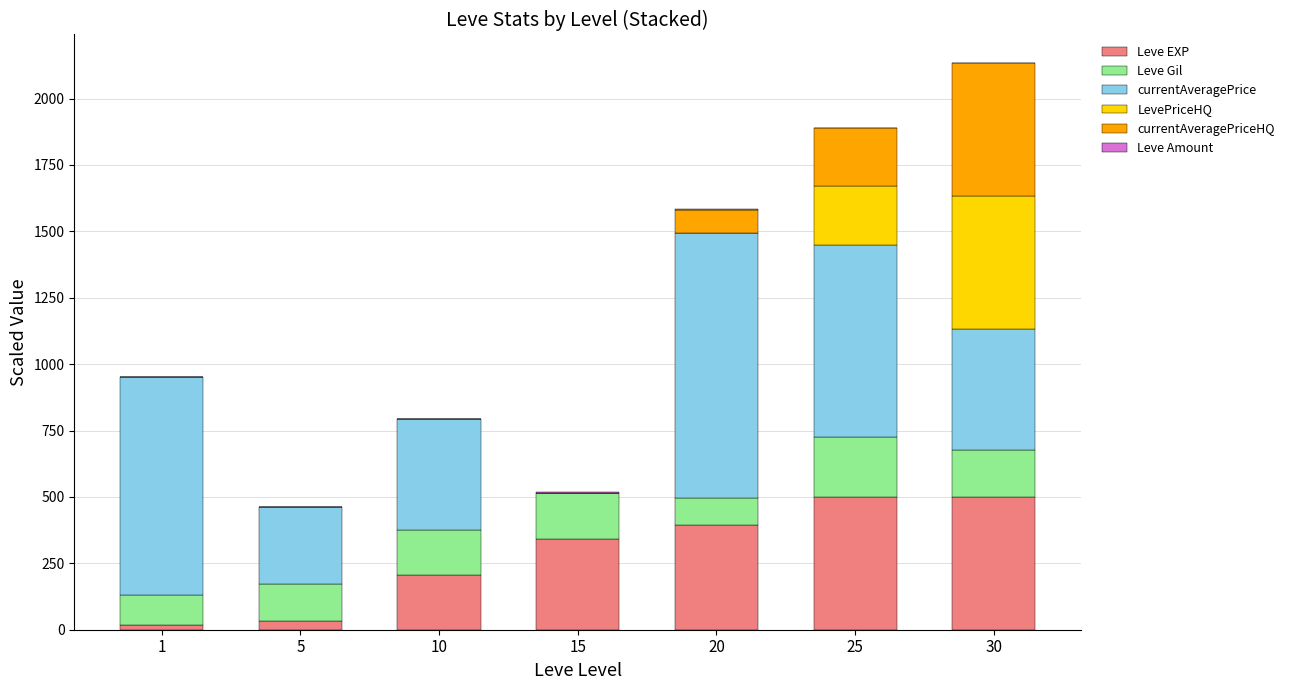

Does the chart contain stacked bars?

Yes